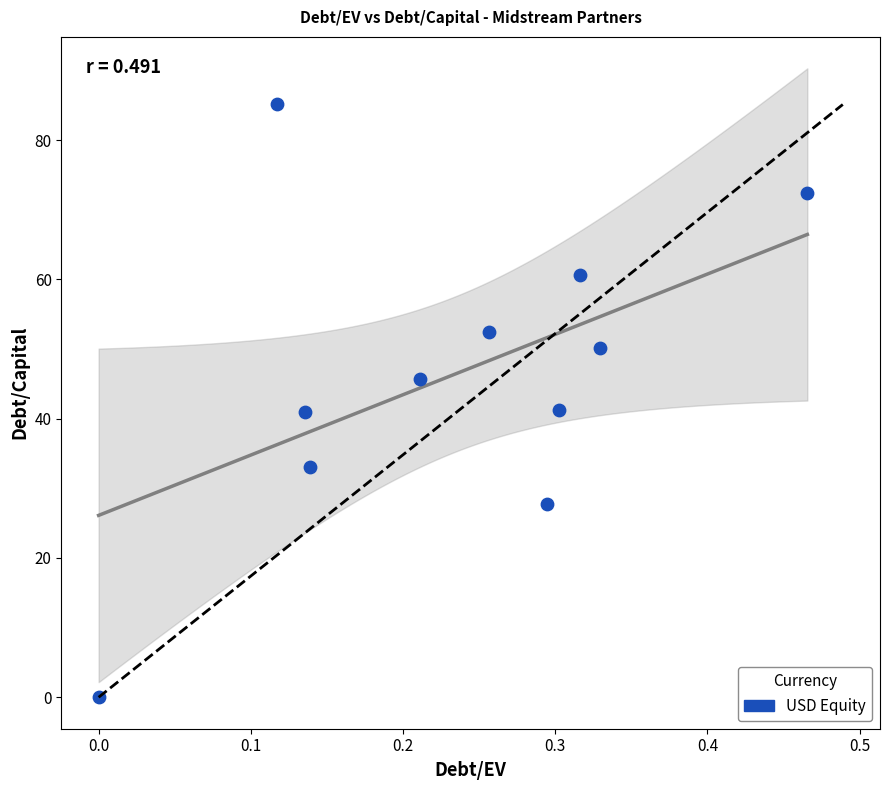

What is the range of Y values (max minus min)?

85.1